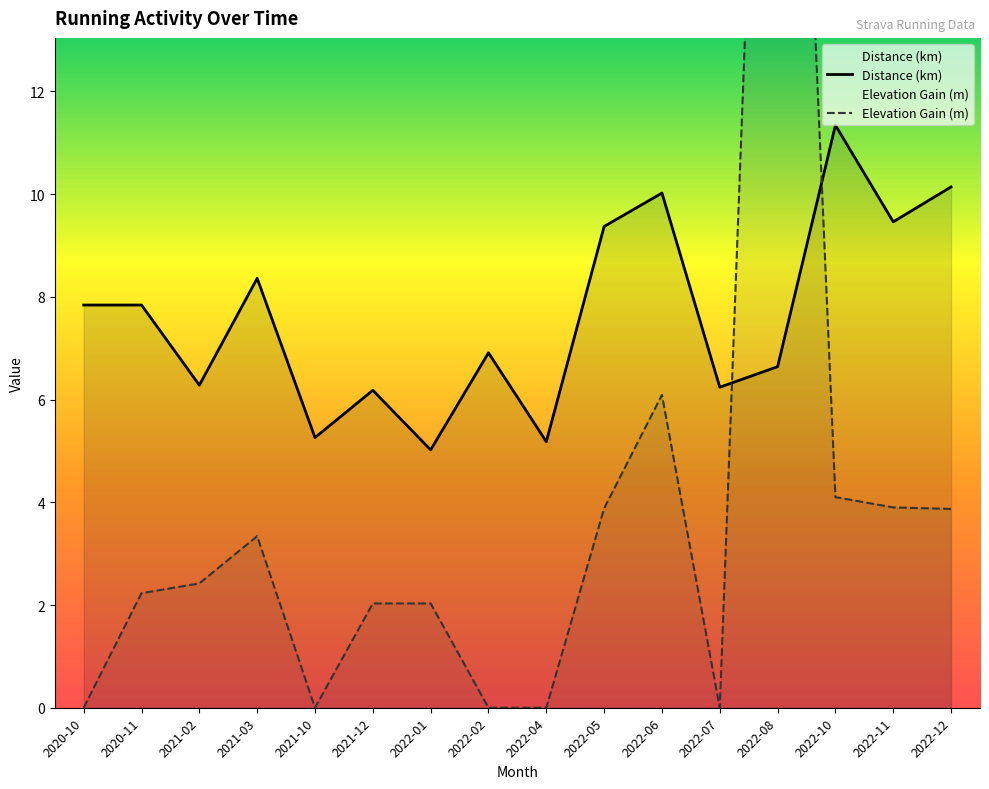

Which series has the widest spread of values?

Elevation Gain (m)